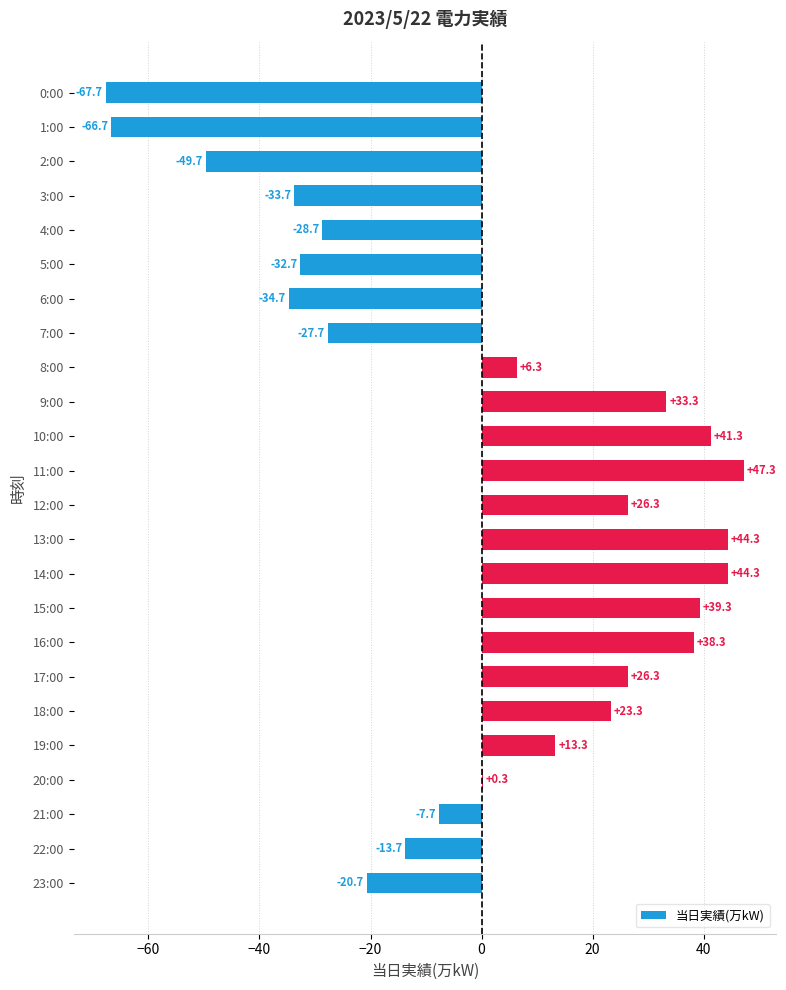

What is the change in value from 10:00 to 22:00?

-55.0